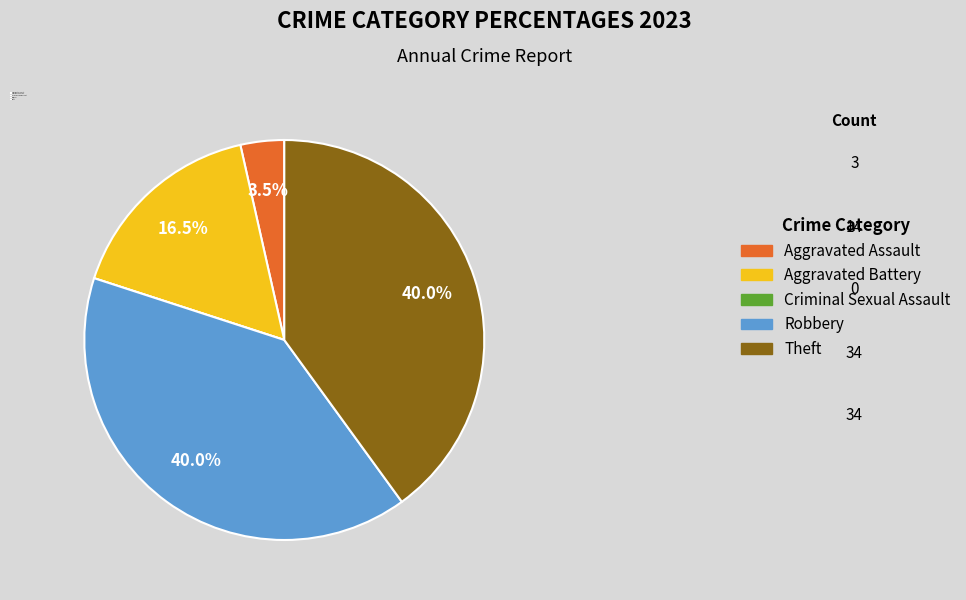

Does any single category account for the majority?

No